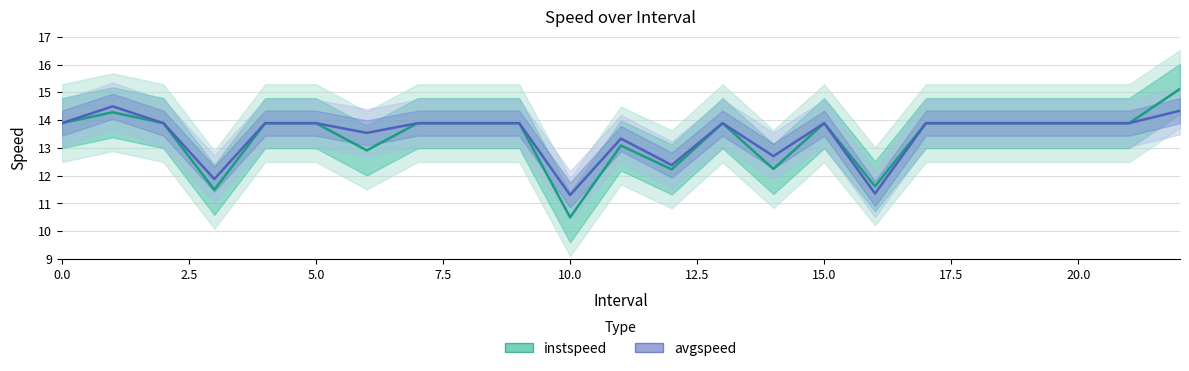

How many series are shown in this chart?

2